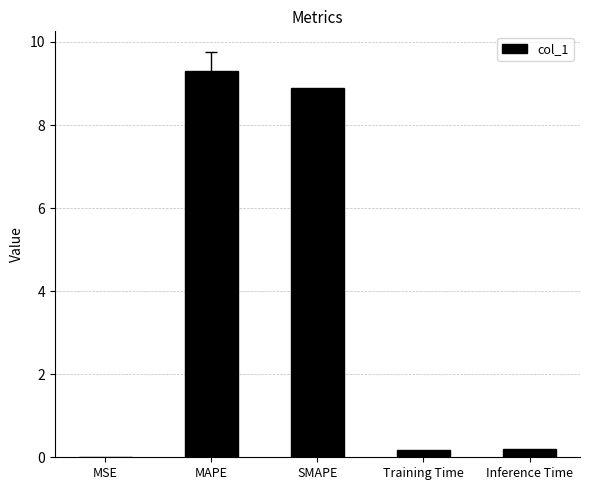

What is the sum of all values?

18.6